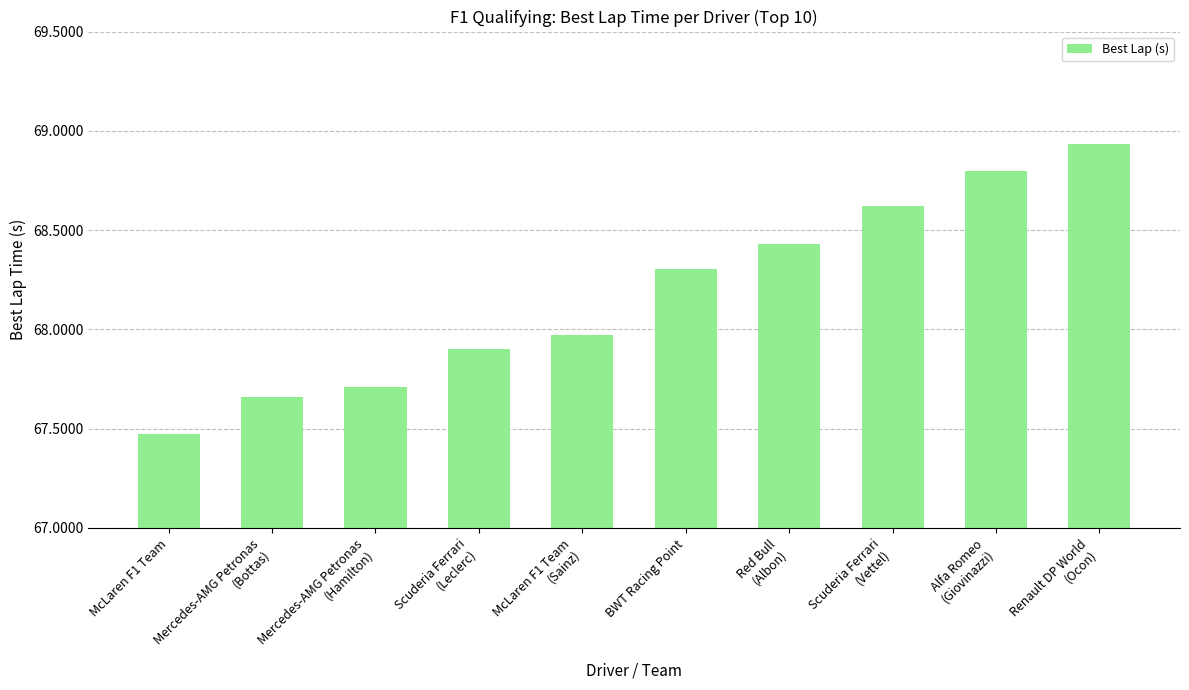

How many distinct data groups are displayed?

1